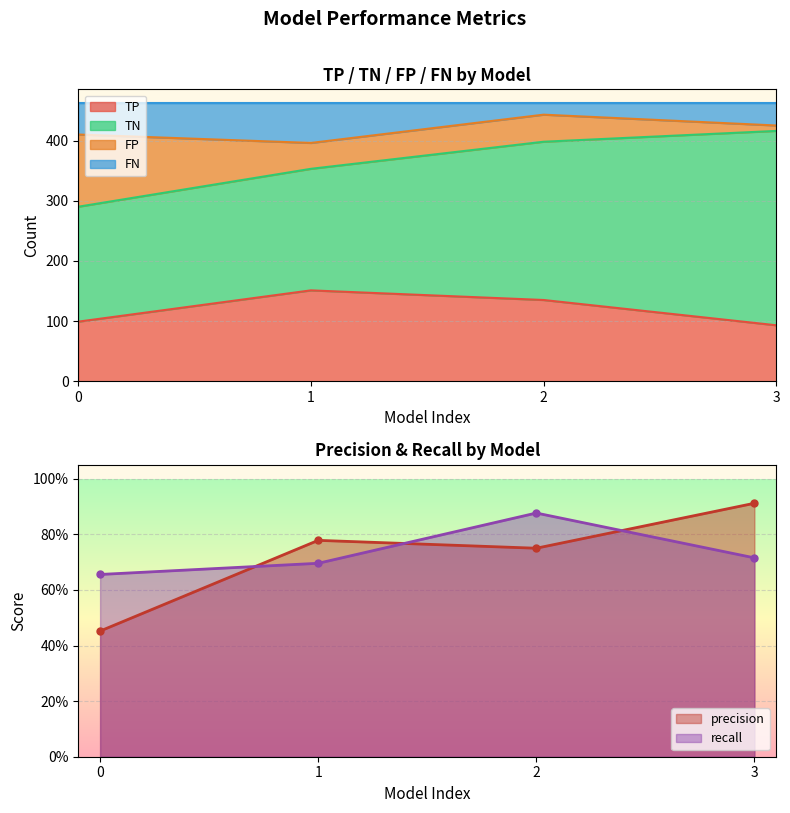

Is the value of FP at 1 greater than the value of TP at 1?

No